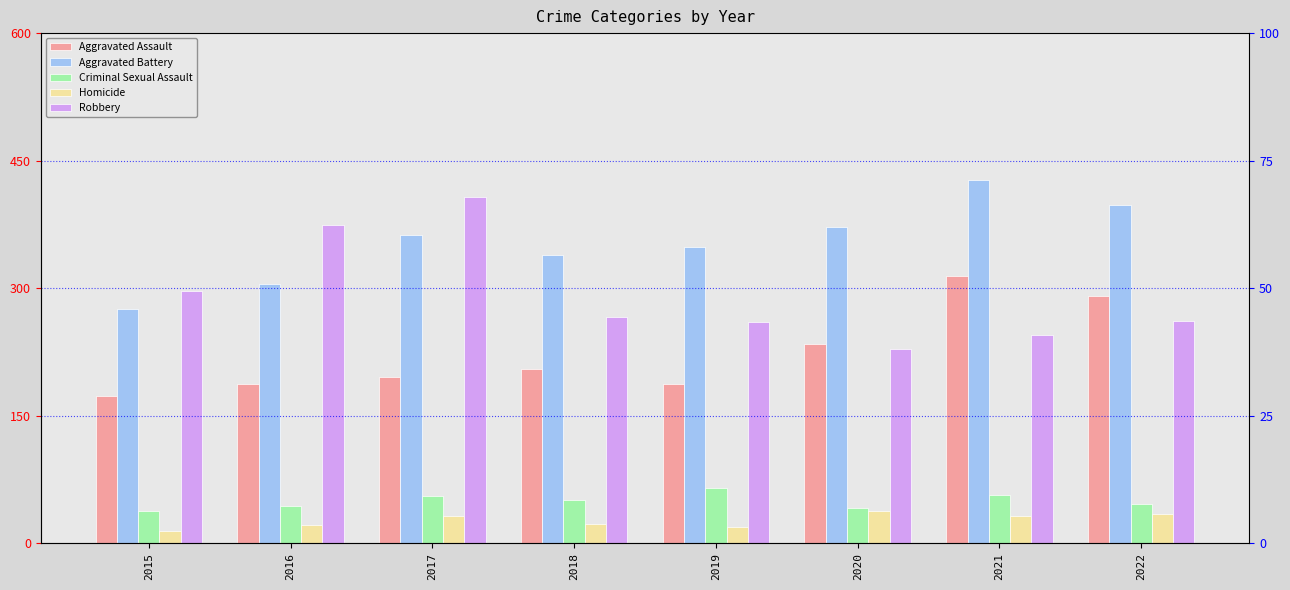

What is the spread (max minus min) of values at 2021?

395